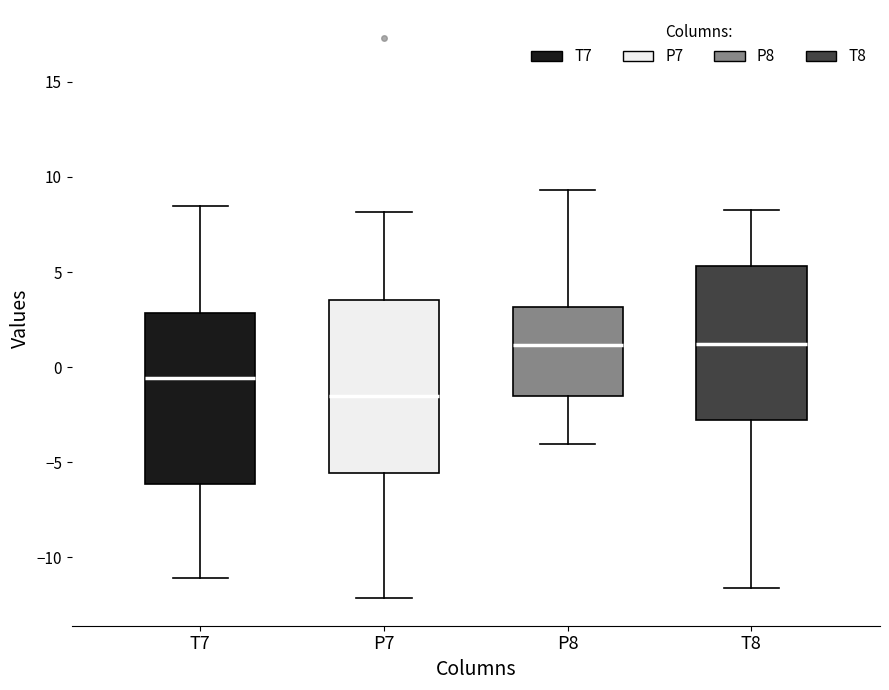

Reading left to right, transcribe this box plot: for each box, give where its median line is, the range the box spans, and where its two whiskers end, as read against the y-axis. The values are not printed on the chart, so give them approximately, as read against the axis.

T7: median -0.5, box -6.0 to 3.0, whiskers -11.0 to 8.5
P7: median -1.5, box -5.5 to 3.5, whiskers -12.0 to 8.0
P8: median 1.0, box -1.5 to 3.0, whiskers -4.0 to 9.5
T8: median 1.0, box -3.0 to 5.5, whiskers -11.5 to 8.5